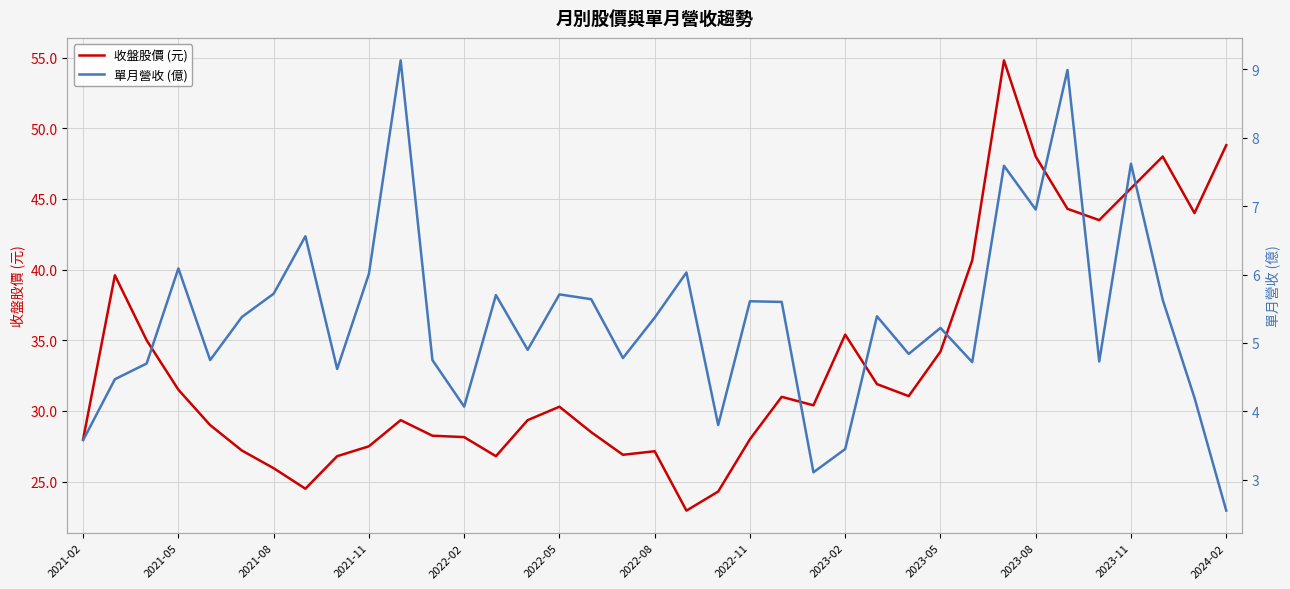

True or false: 收盤股價 (元) and 單月營收 (億) cross at least once.

False